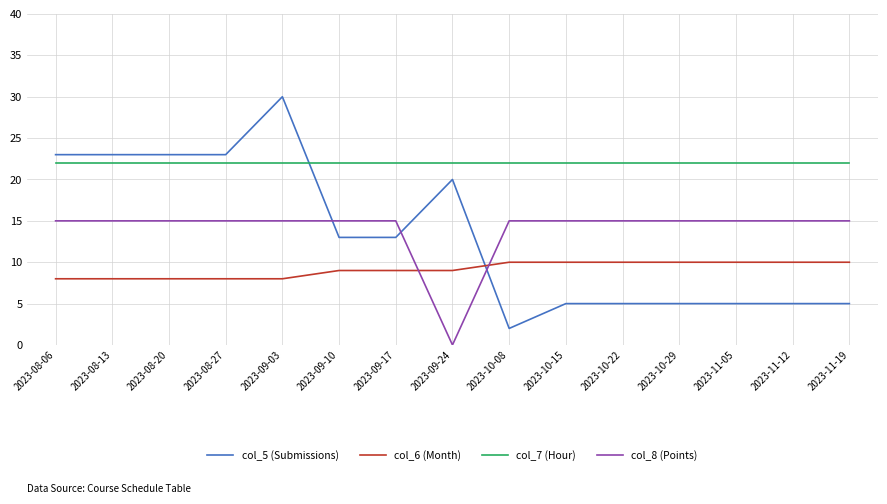

Is the value of col_7 (Hour) at 2023-08-13 greater than the value of col_8 (Points) at 2023-08-13?

Yes